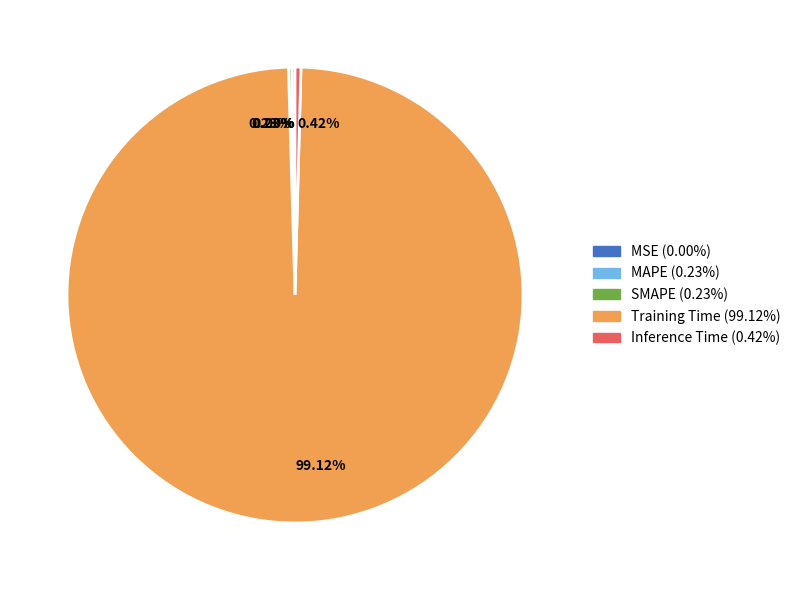

Which slice represents more than half of the pie?

Training Time